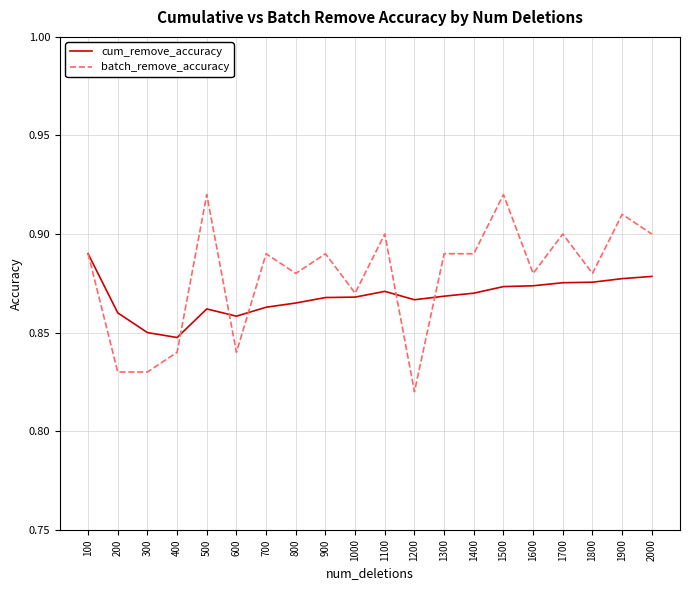

What are all the series names shown in the legend?

cum_remove_accuracy, batch_remove_accuracy